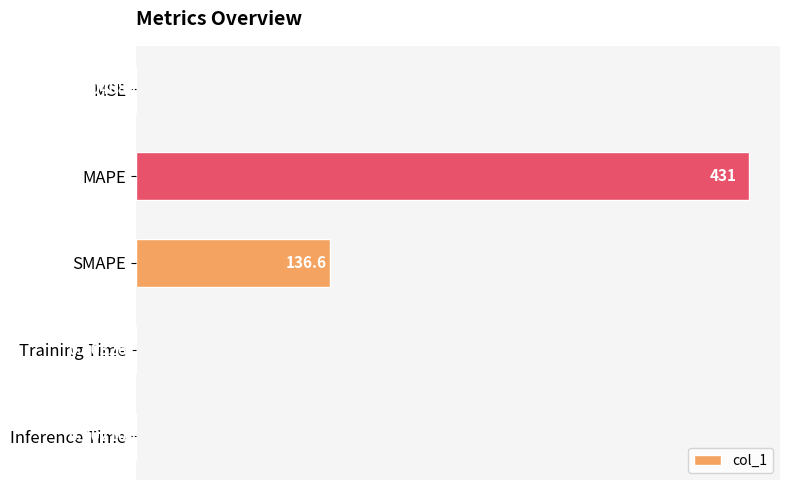

Are the bars horizontal?

Yes